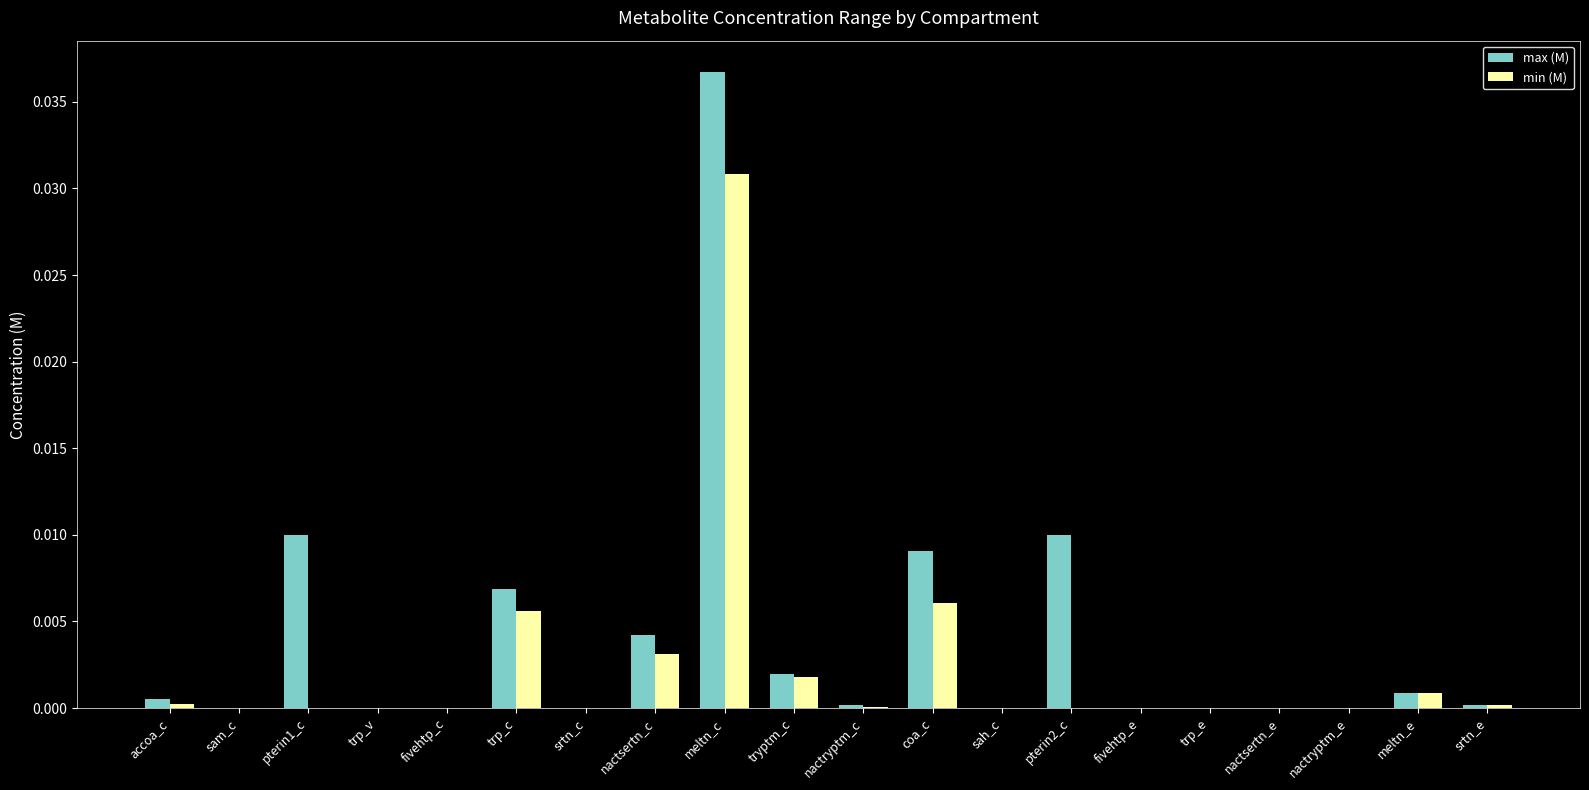

Which category has the highest value in the min (M) series?

meltn_c